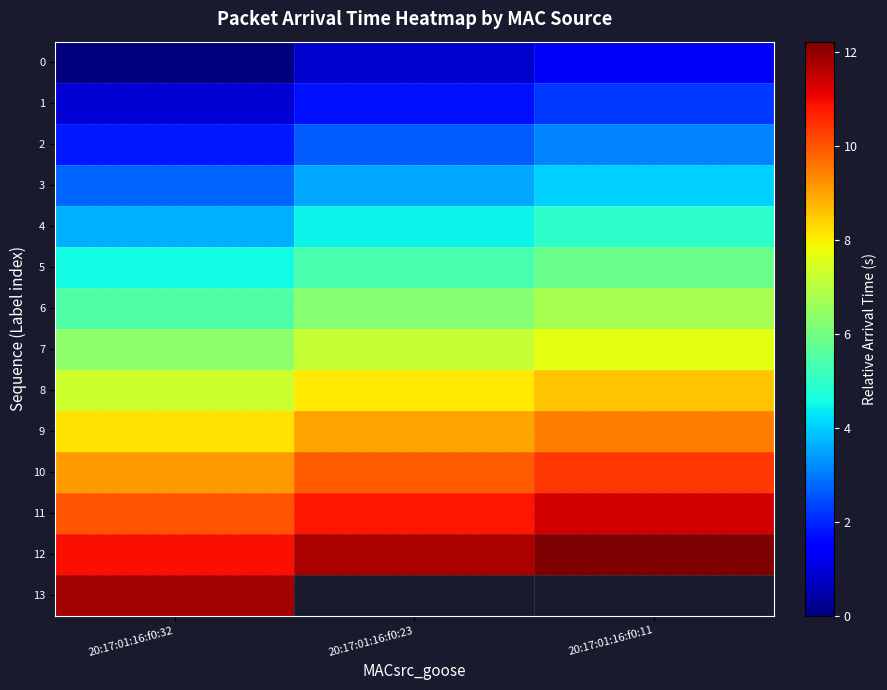

Which series has the largest total across all categories?

12